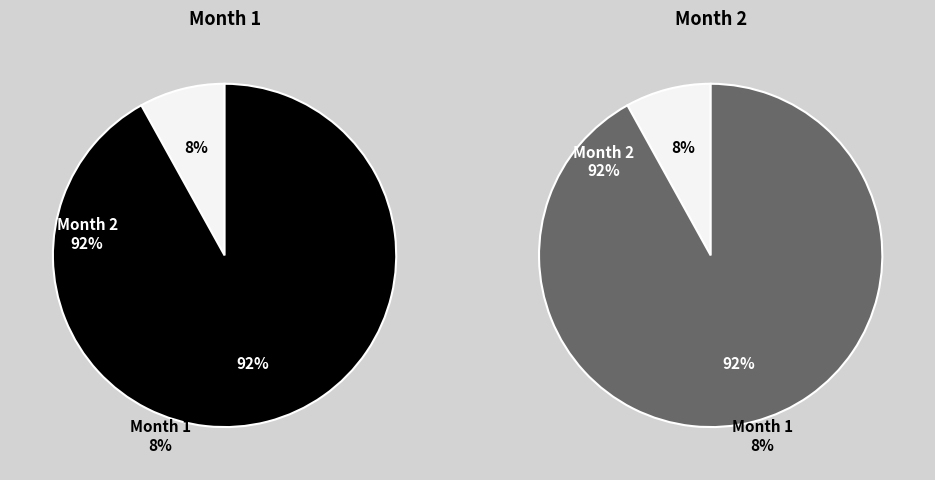

To the nearest percent, what is the difference between the Month 1 and Month 2 slice percentages?

84%